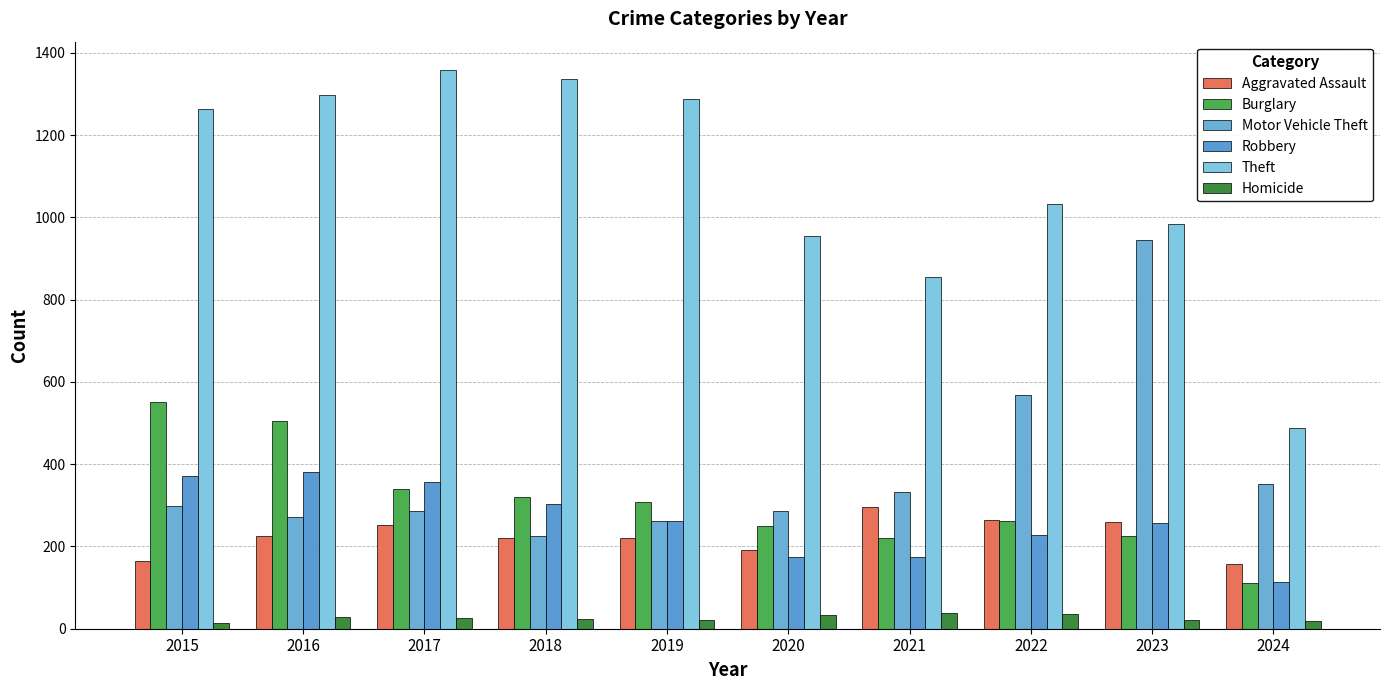

What is the difference between the Robbery values at 2019 and 2021?

88